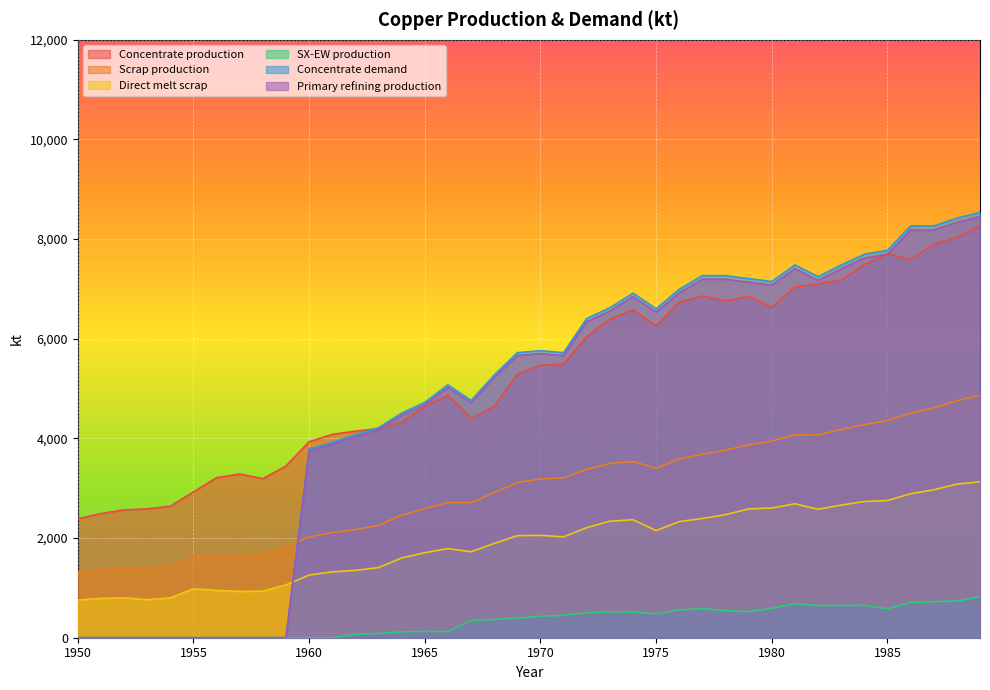

Between 1961 and 1978, which is larger?

1978